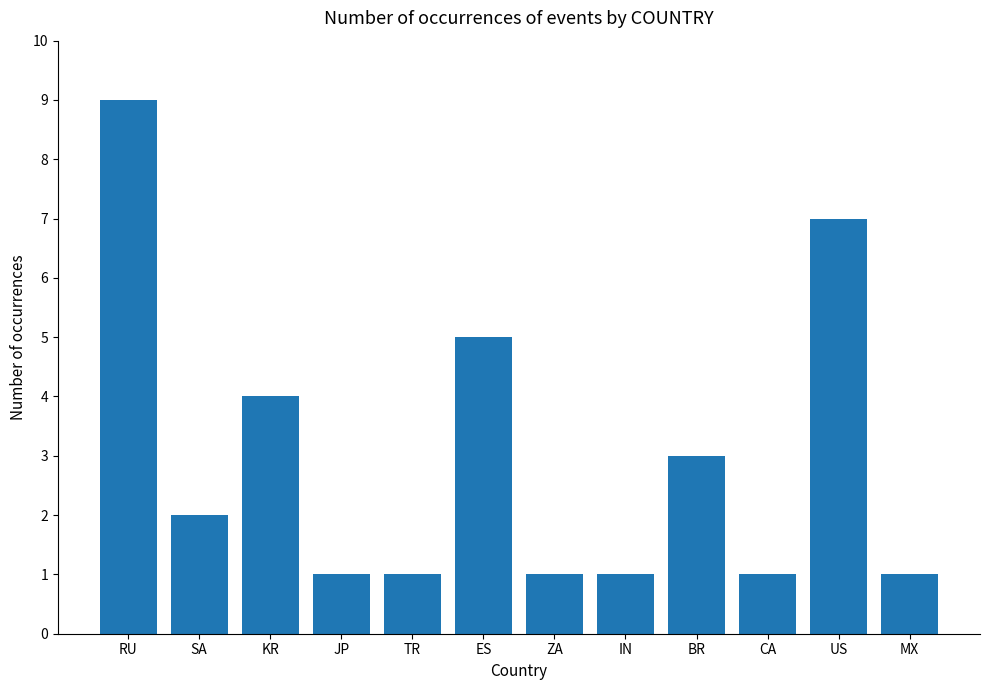

What is the maximum value shown in the chart?

9